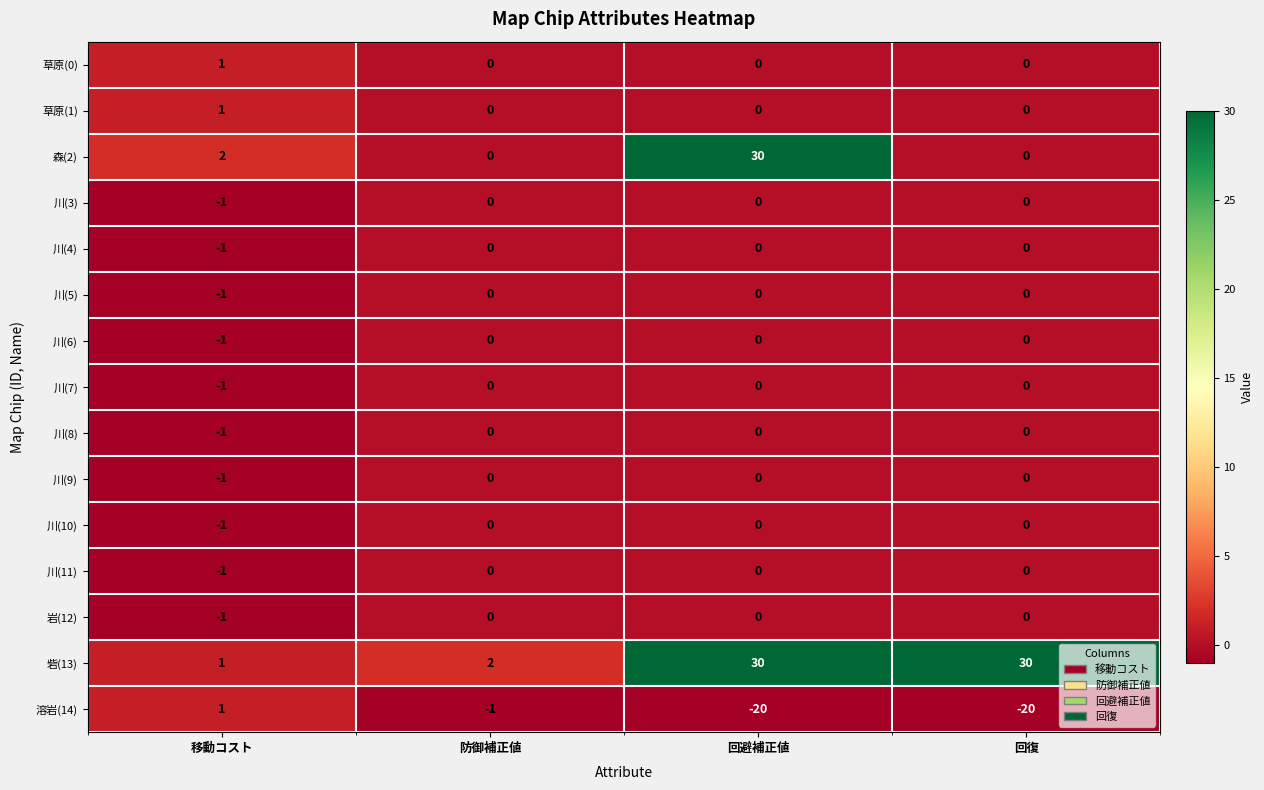

What is the maximum value shown in the chart?

30